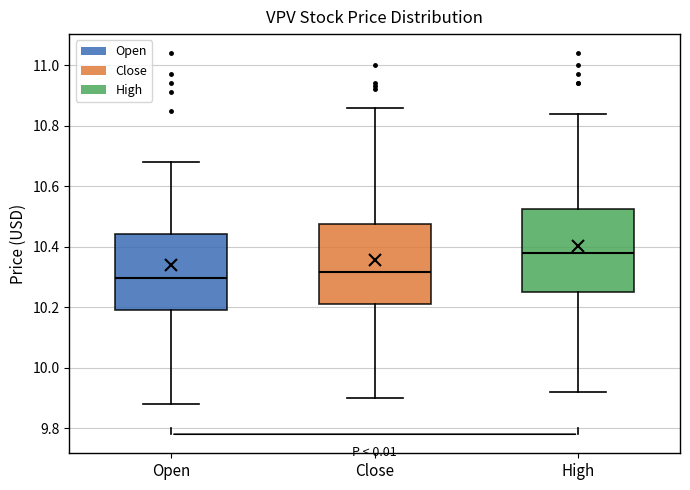

Where is the upper edge of the box for Close on the y-axis? The values are not printed on the chart, so give them approximately, as read against the axis.

10.48